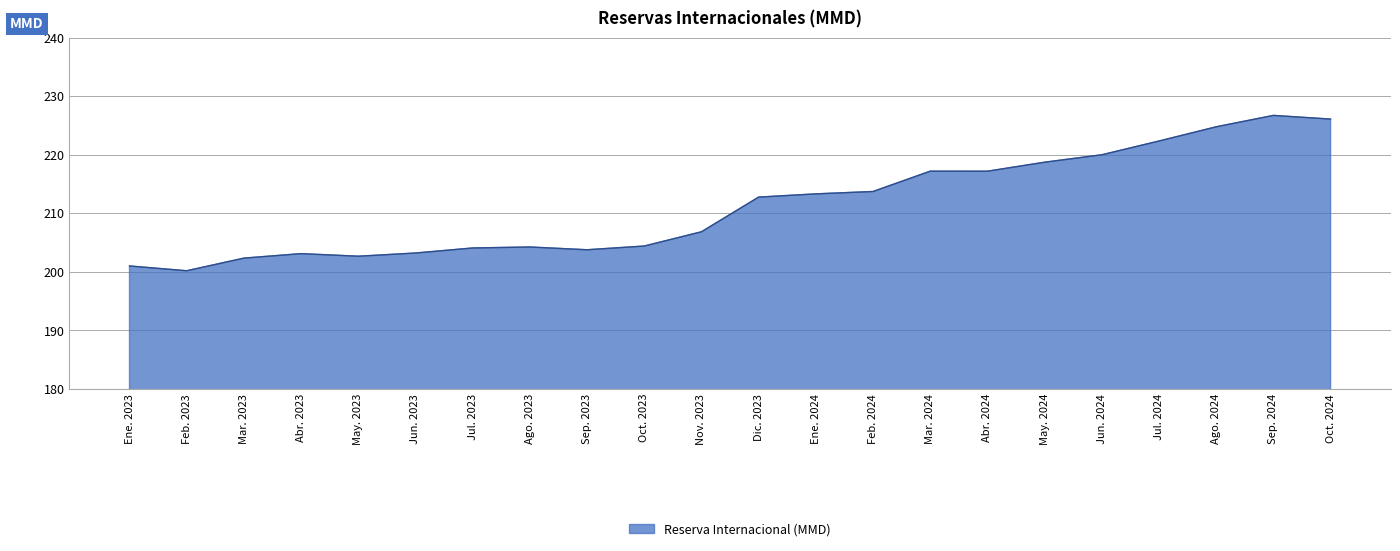

Where is the first local minimum?

Feb. 2023